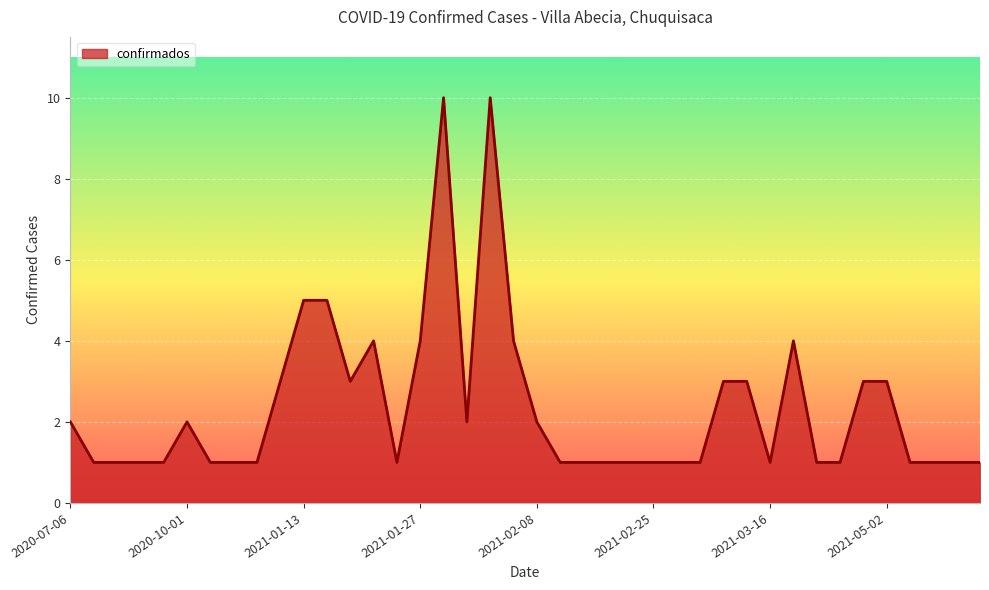

Reading left to right, what are all the values shown in this chart?

2	1	1	1	1	2	1	1	1	3	5	5	3	4	1	4	10	2	10	4	2	1	1	1	1	1	1	1	3	3	1	4	1	1	3	3	1	1	1	1